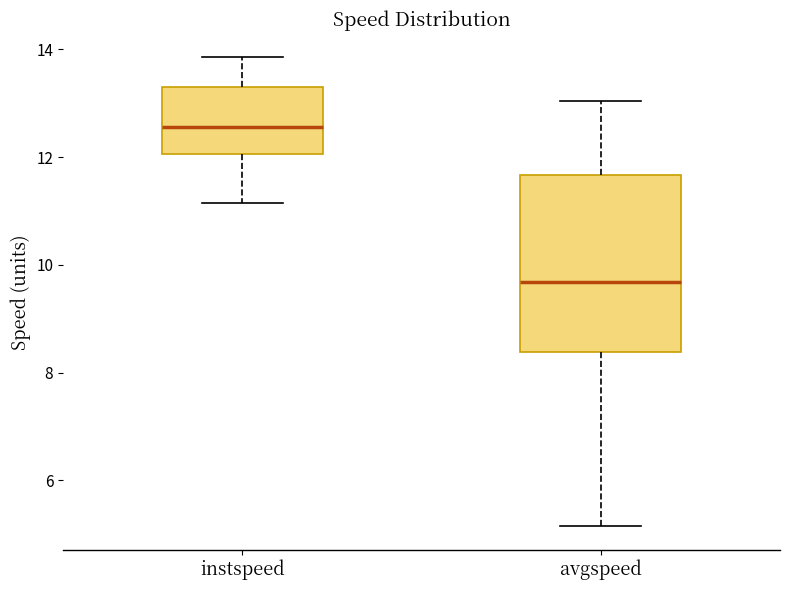

Which box has the highest median line?

instspeed